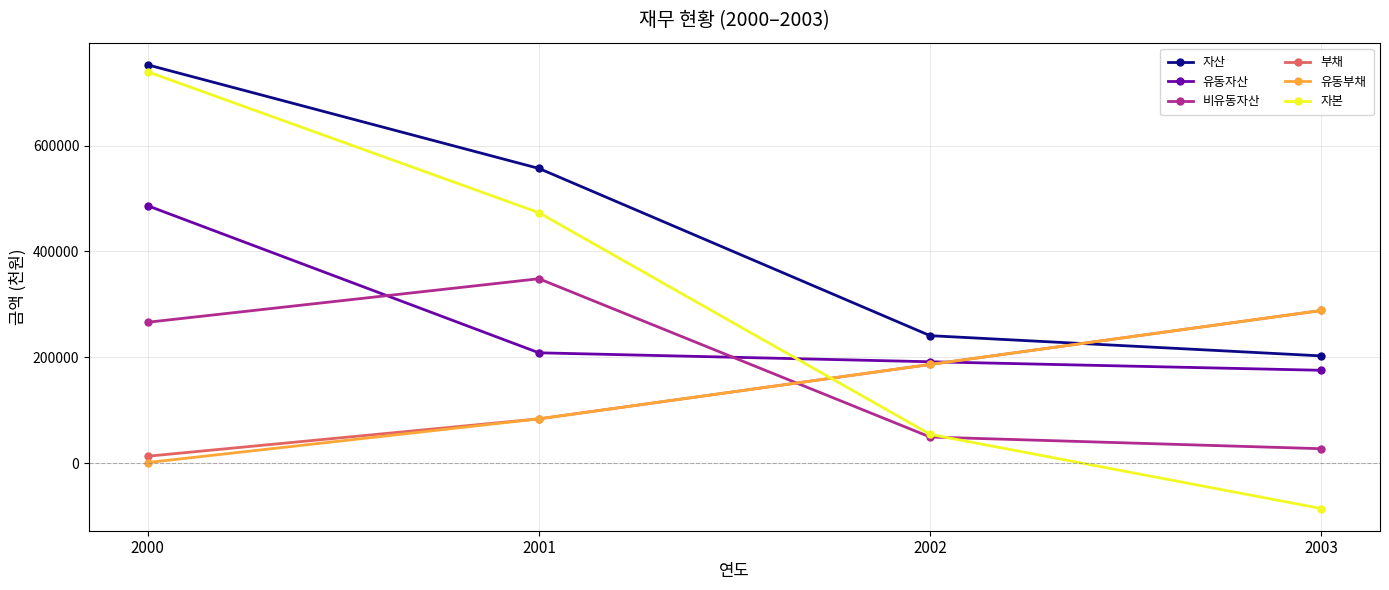

Which series has the largest range (max minus min)?

자본